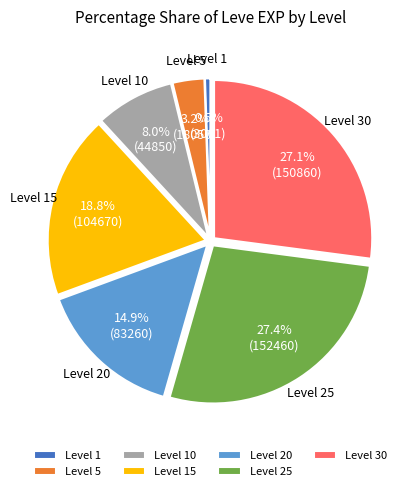

To the nearest percent, what is the difference between the largest and smallest slice percentages?

27%